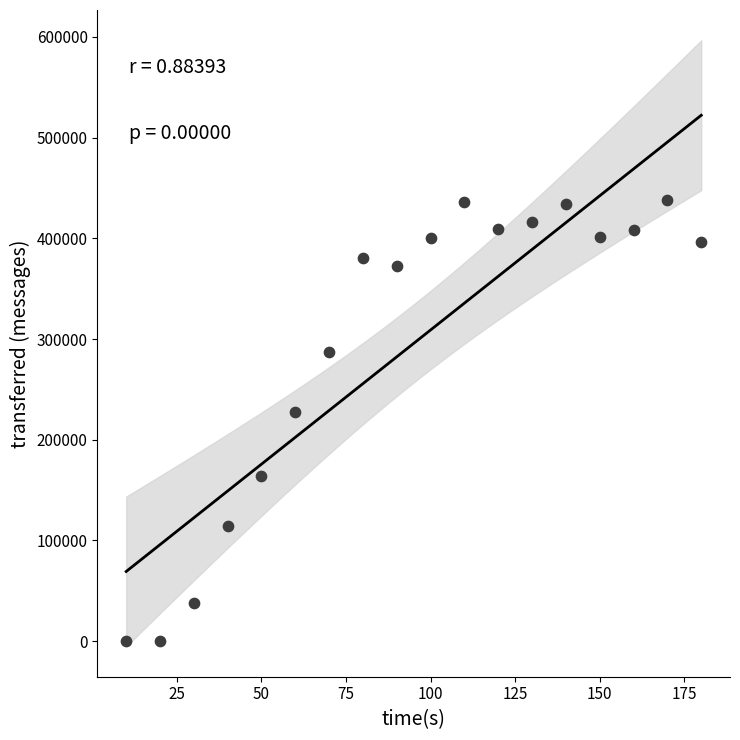

What Y value in the scatter plot is closest to 219240?

227340